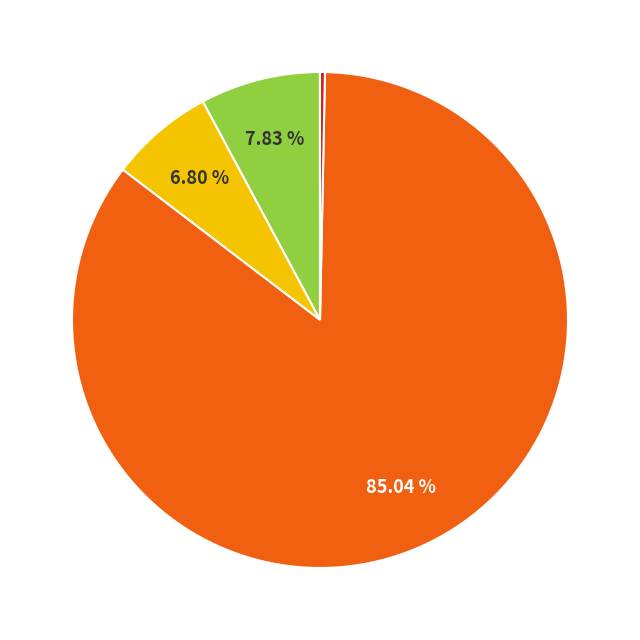

Is there a majority slice in this chart?

Yes